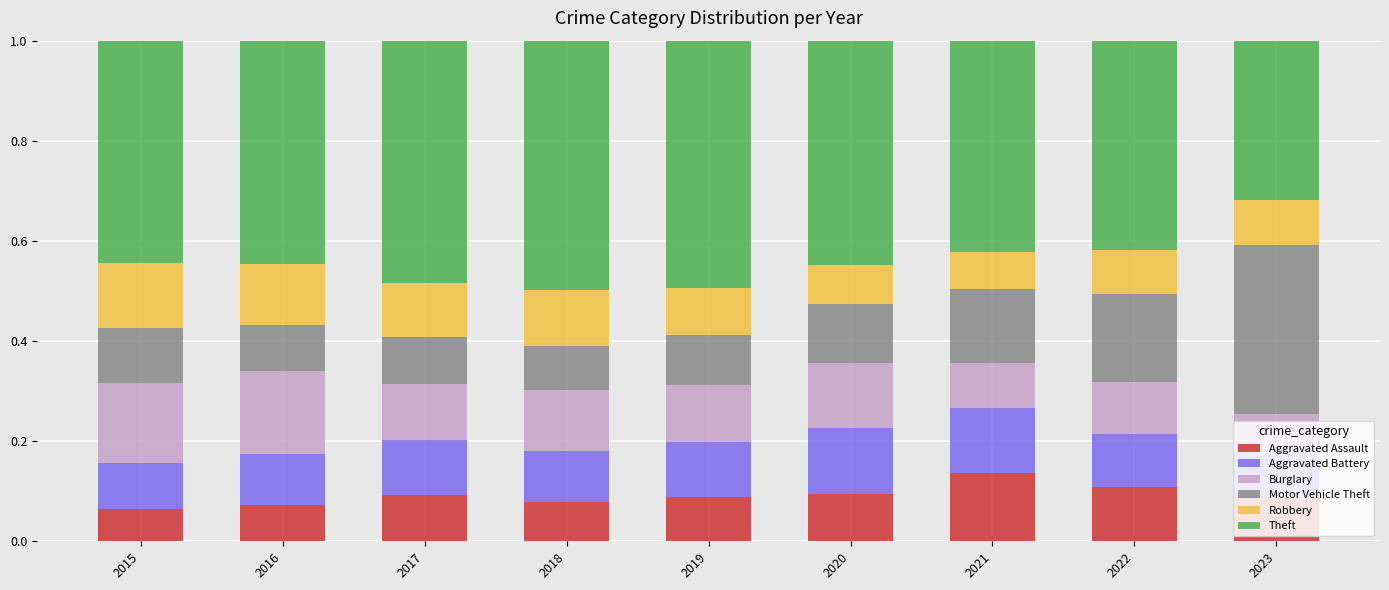

Which category has the highest value in the Aggravated Assault series?

2021